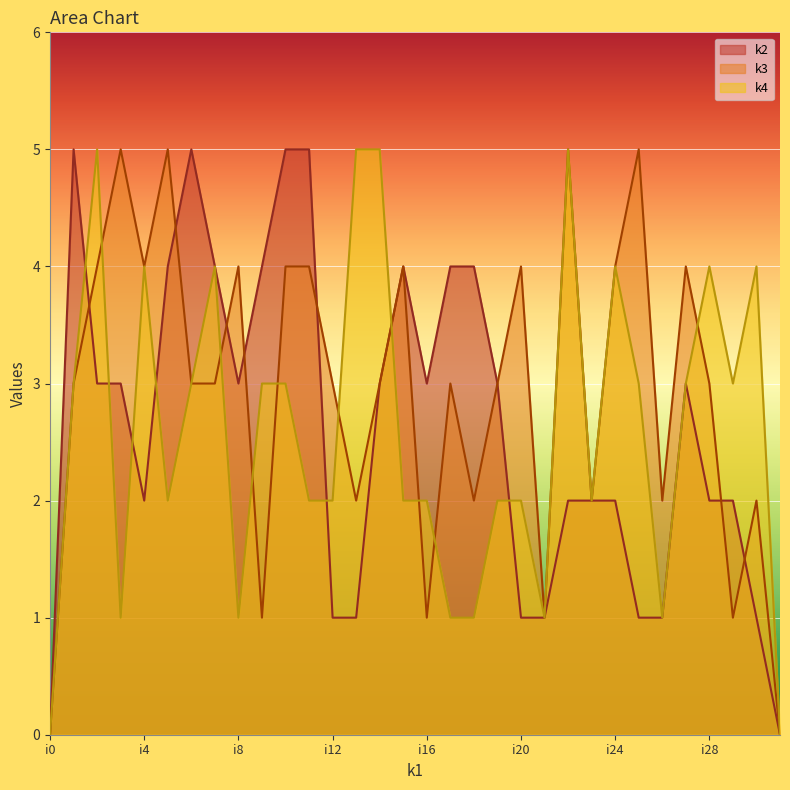

At which label is k4 closest to 2?

i5